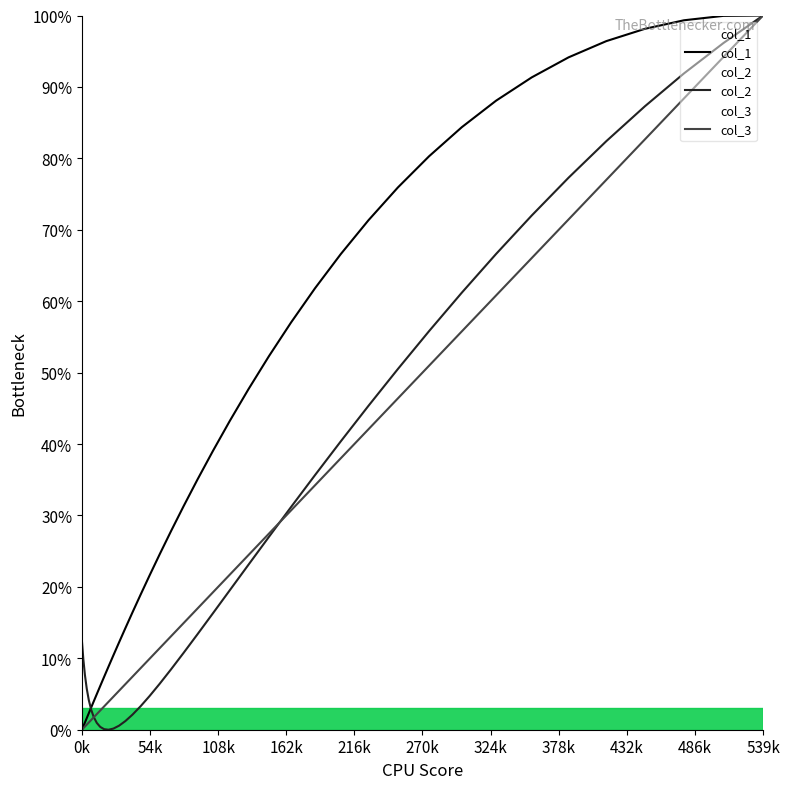

True or false: col_3 has more than 0 interior local peaks.

False